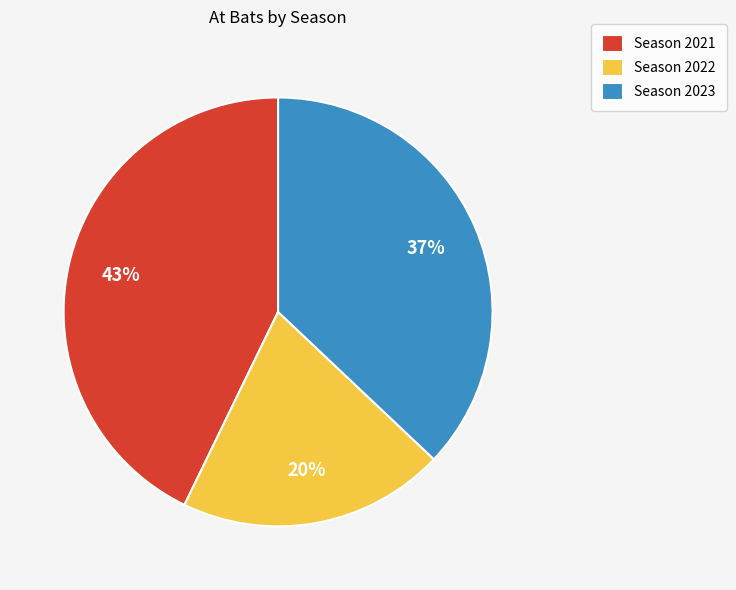

Approximately how many times larger is the value at Season 2022 compared to Season 2023?

0.5